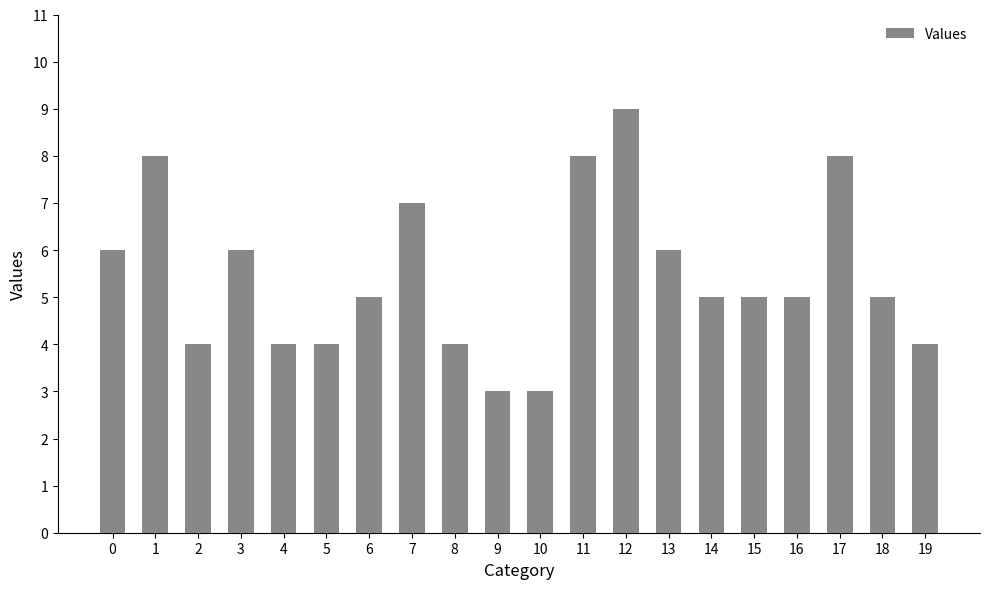

Are the bars horizontal?

No